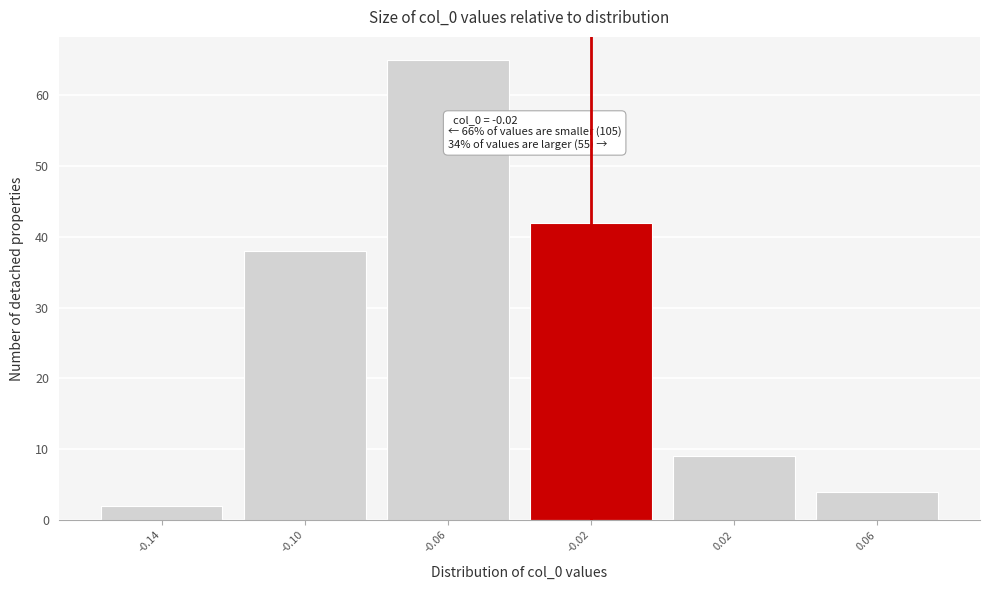

Which range on the x-axis has the tallest bar?

-0.08 to -0.04